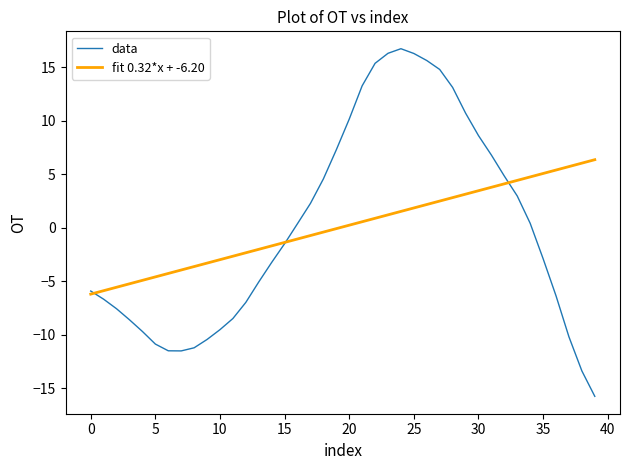

List the series in order of their peak value, lowest first.

fit 0.32*x + -6.20, data